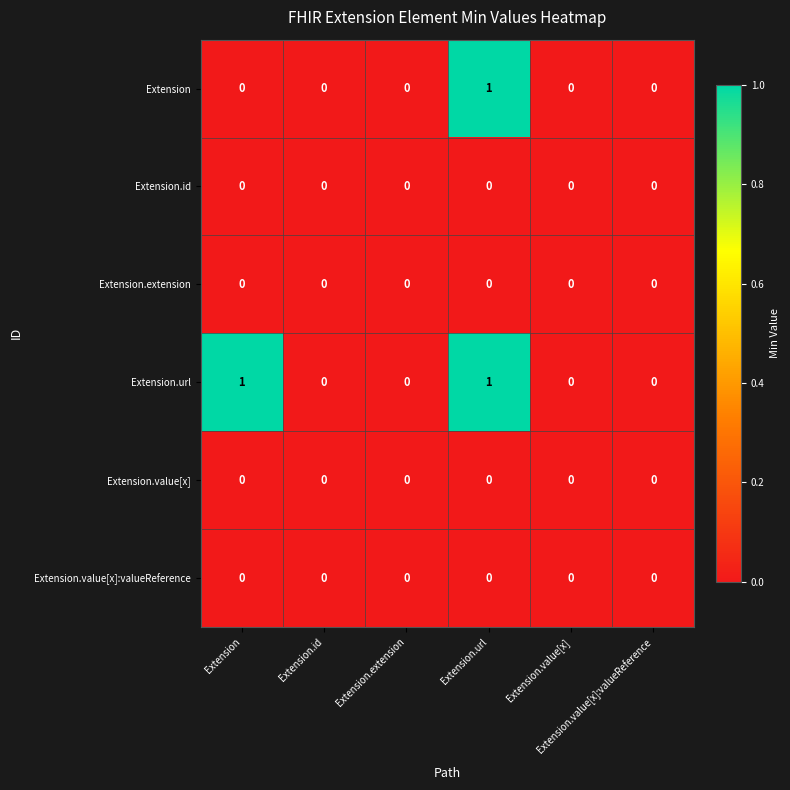

How many distinct data groups are displayed?

6